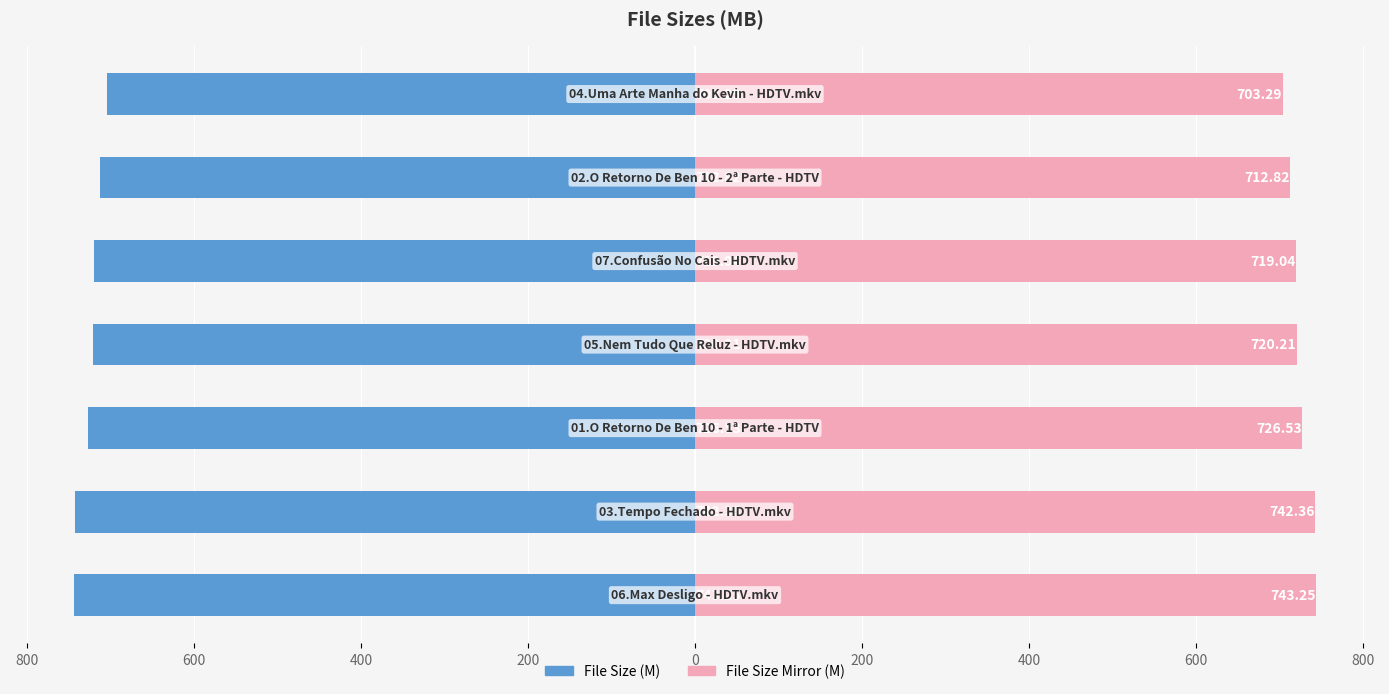

Reading right to left, transcribe all the data shown in this chart.

Size (Left): -703.3	-712.8	-719.0	-720.2	-726.5	-742.4	-743.2
Size (Right): 703.3	712.8	719.0	720.2	726.5	742.4	743.2